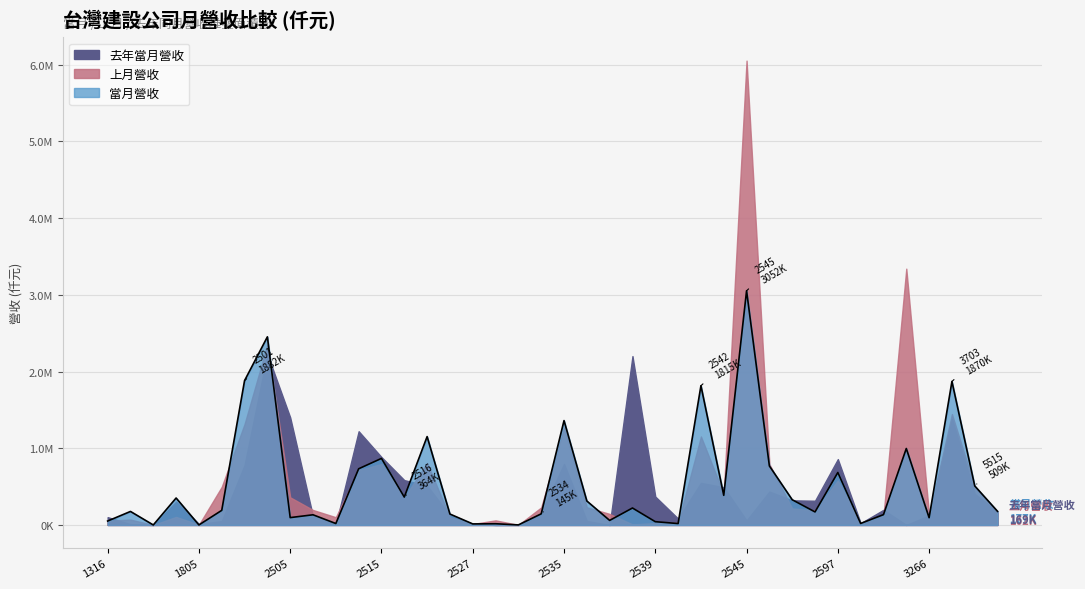

Does the chart have visible grid lines?

Yes